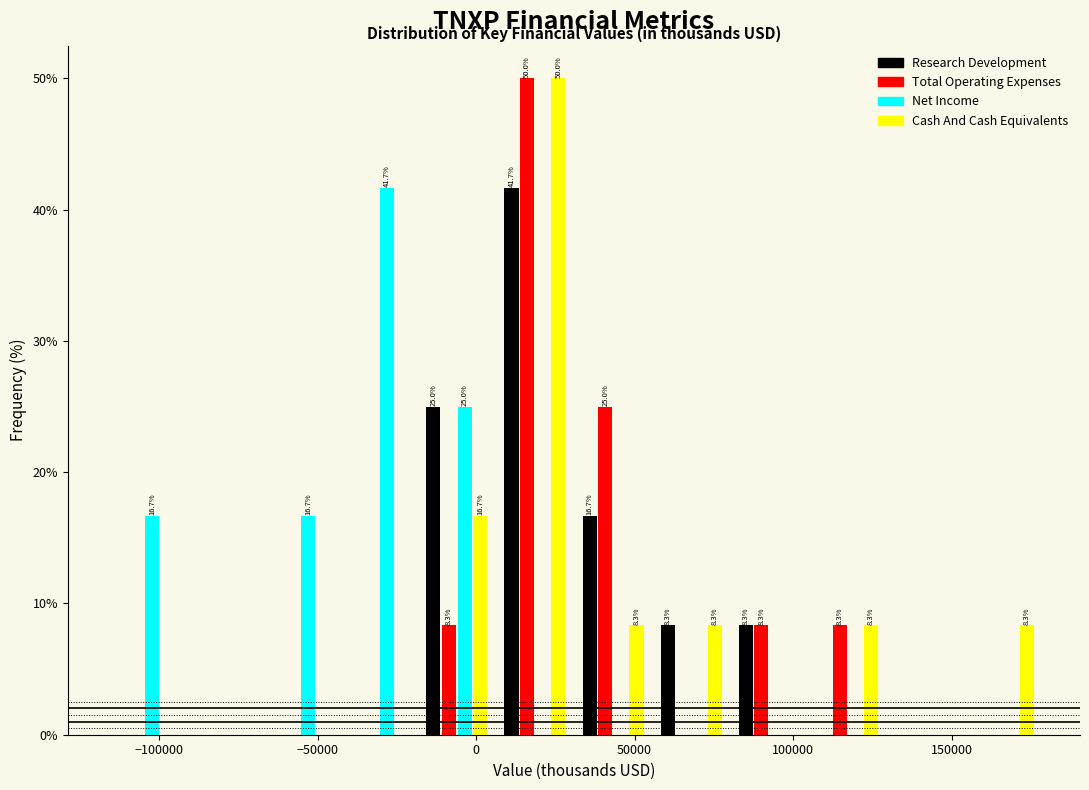

In the Net Income series, which range on the x-axis has the tallest bar?

-45000 to -20000